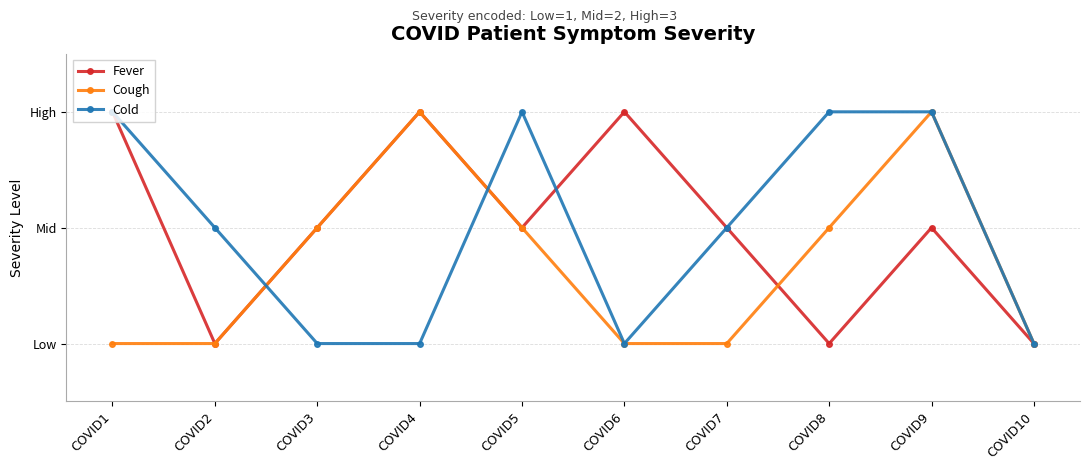

How many Cold values are between 1 and 3?

10